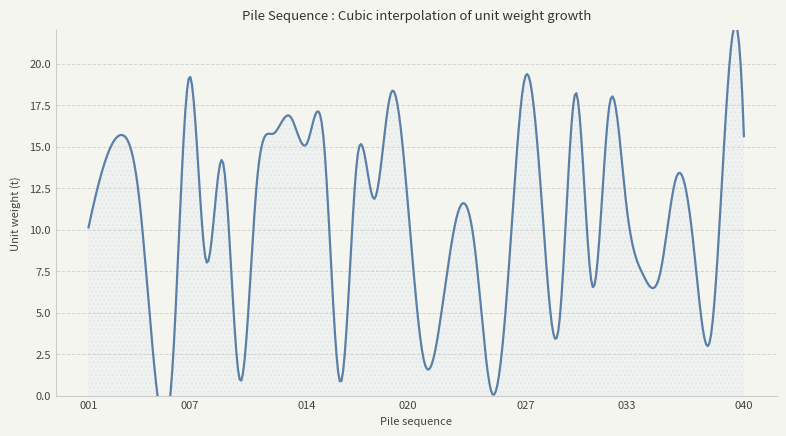

Which has a higher value, 040 or 034?

040